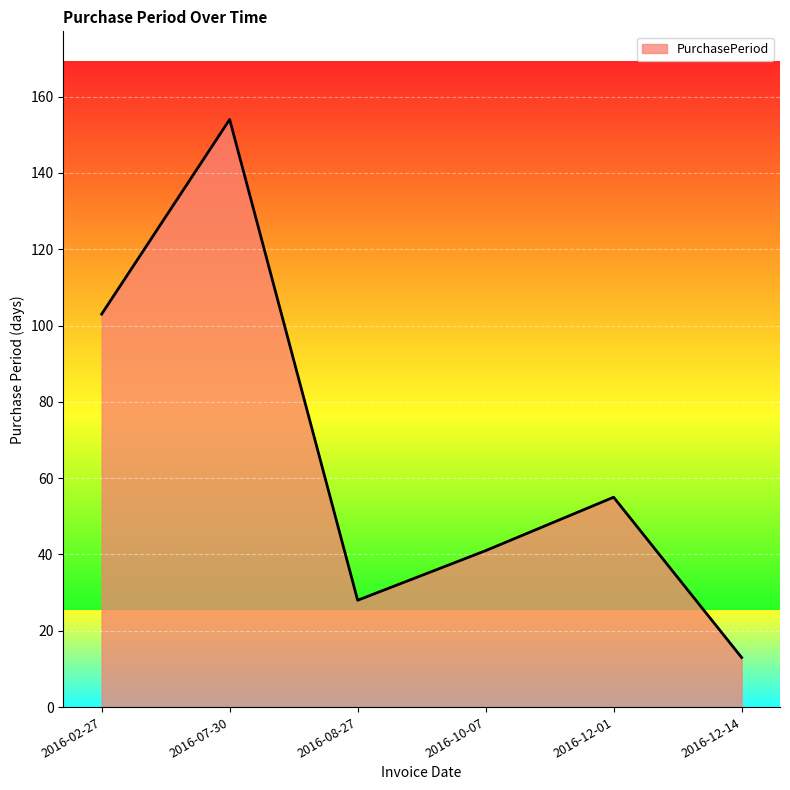

What is the maximum value shown in the chart?

154